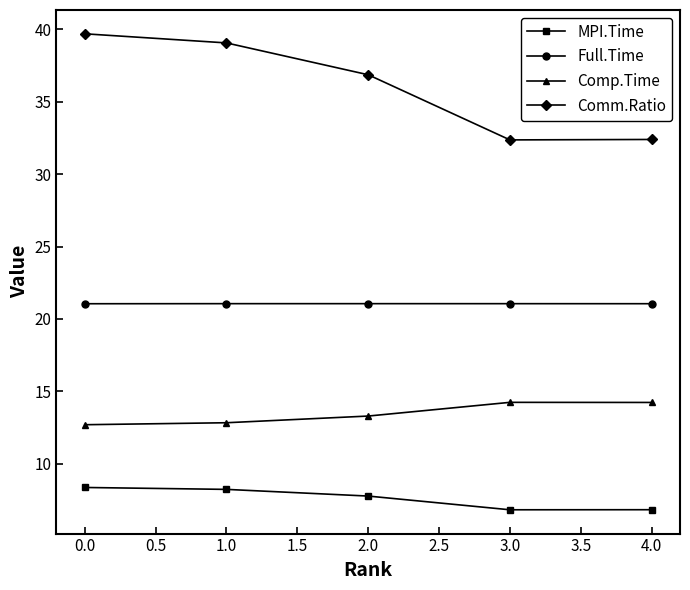

Which series changed the most between 1.0 and 4.0?

Comm.Ratio